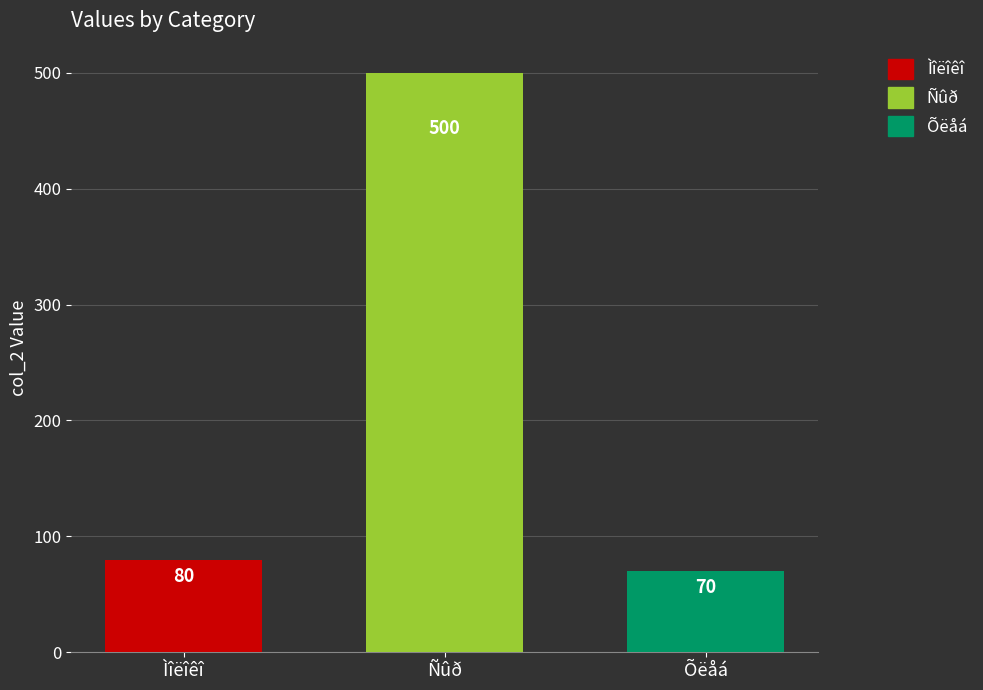

What is the change in value from Ñûð to Õëåá?

-430